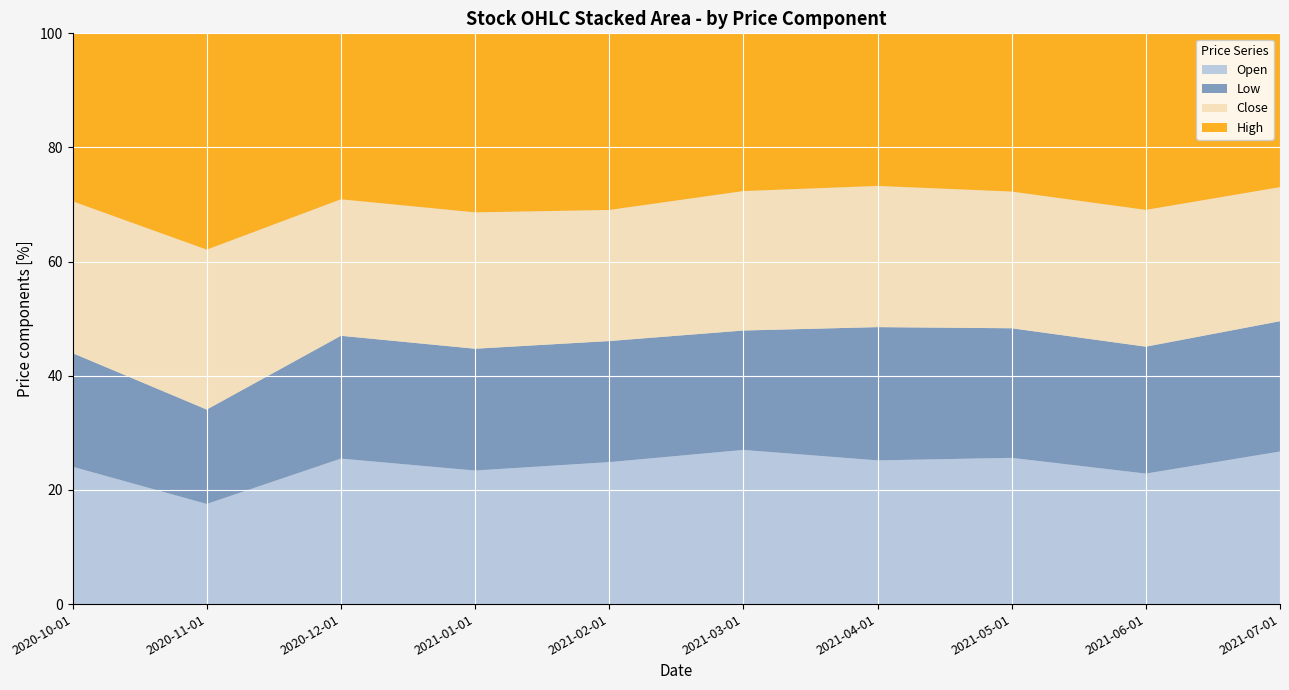

At which label does Open reach its minimum?

2020-11-01